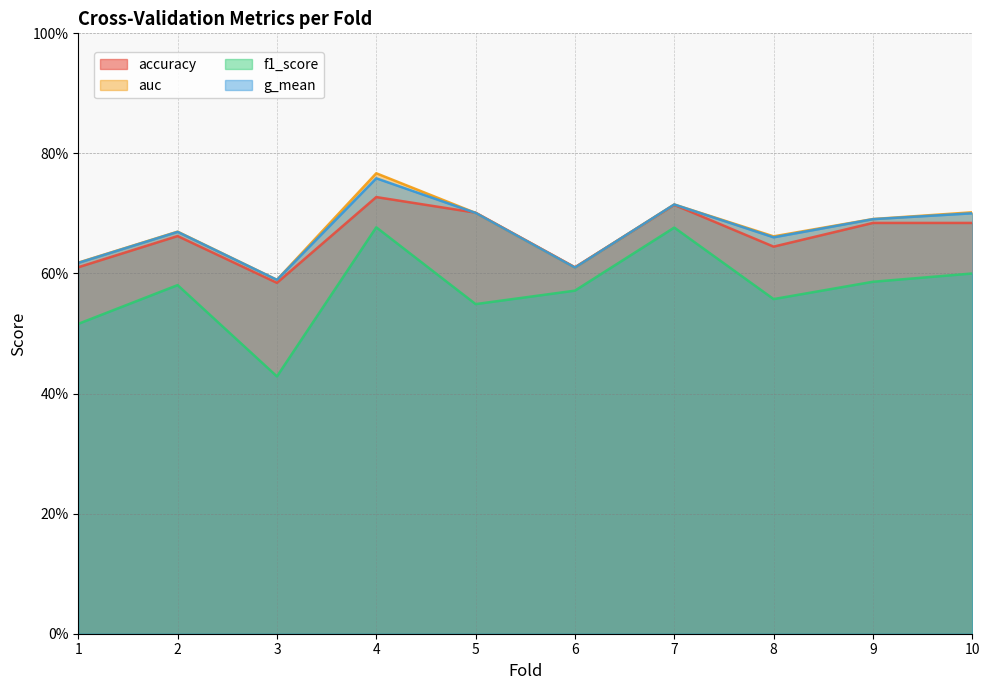

At 10, list the series in order from smallest to largest.

f1_score, accuracy, g_mean, auc